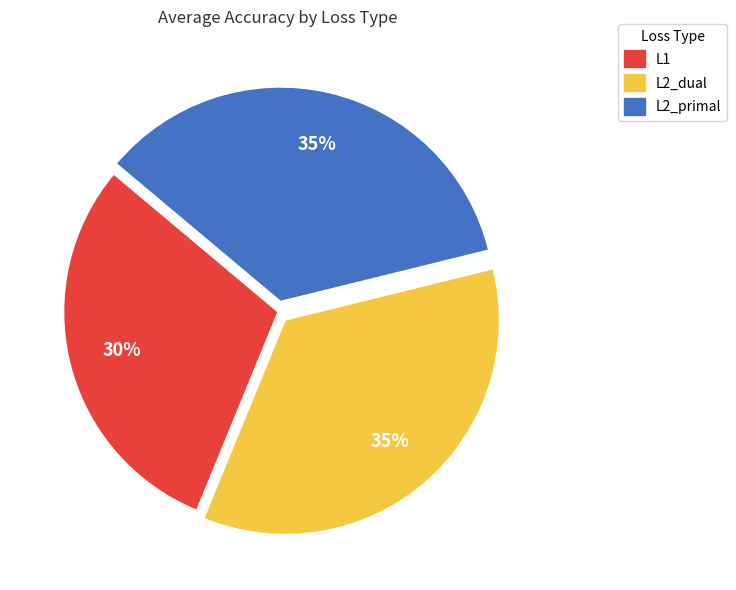

Is the sum of L2_primal and L1 greater than half?

Yes